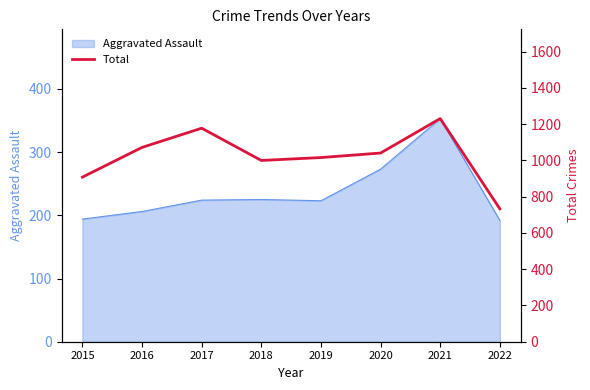

Rank the categories by value from lowest to highest.

2022, 2015, 2018, 2019, 2020, 2016, 2017, 2021